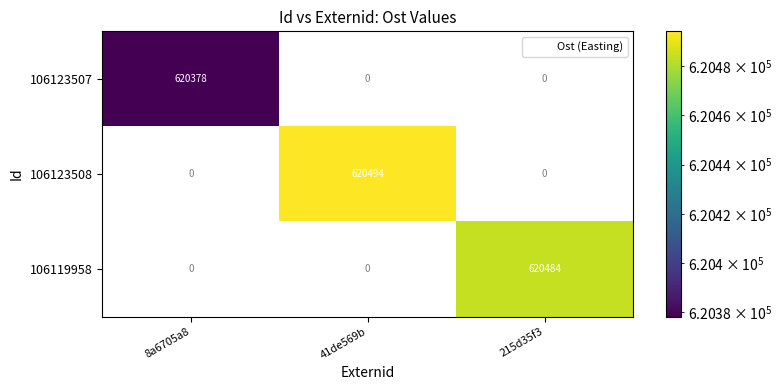

How many values in 106123507 are above zero?

1